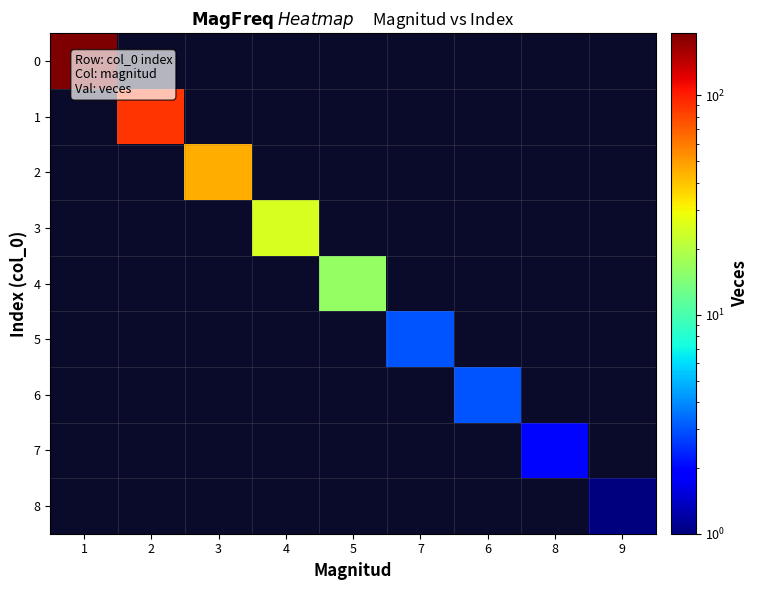

At which category is the sum across all series the highest?

1